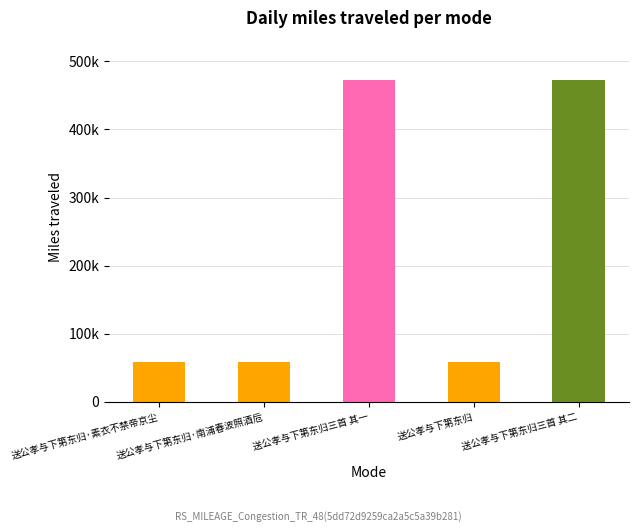

Which label corresponds to the largest value in the chart?

送公孝与下第东归三首 其二